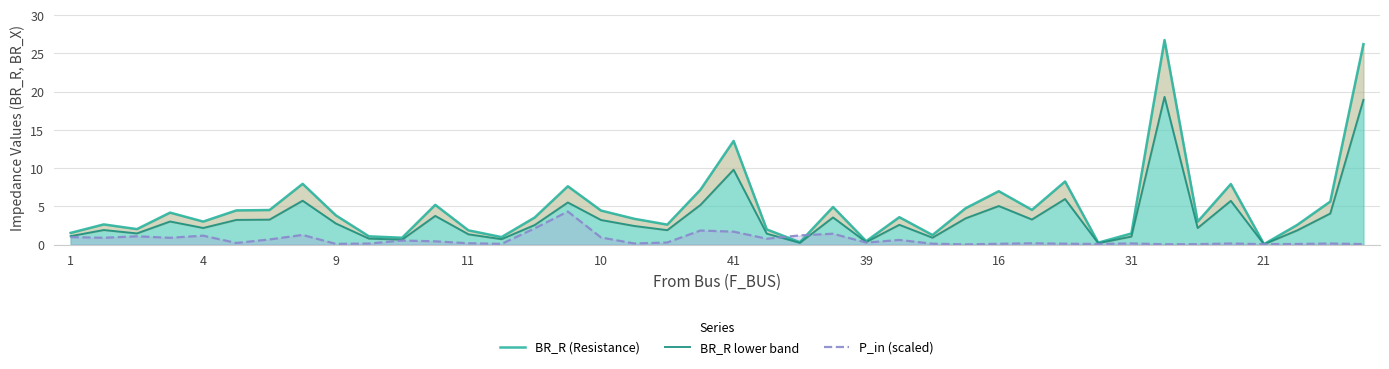

What is the sum of all P_in (scaled) values?

25.7